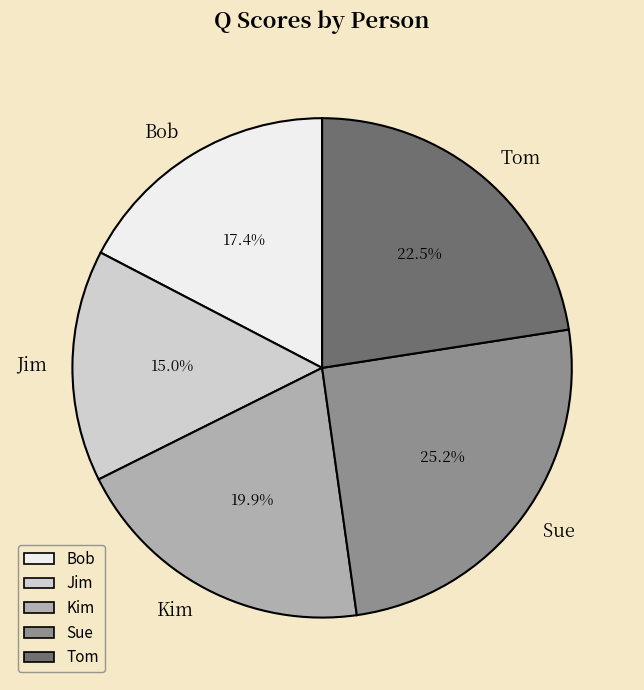

Combined, do Tom and Bob account for over 50%?

No